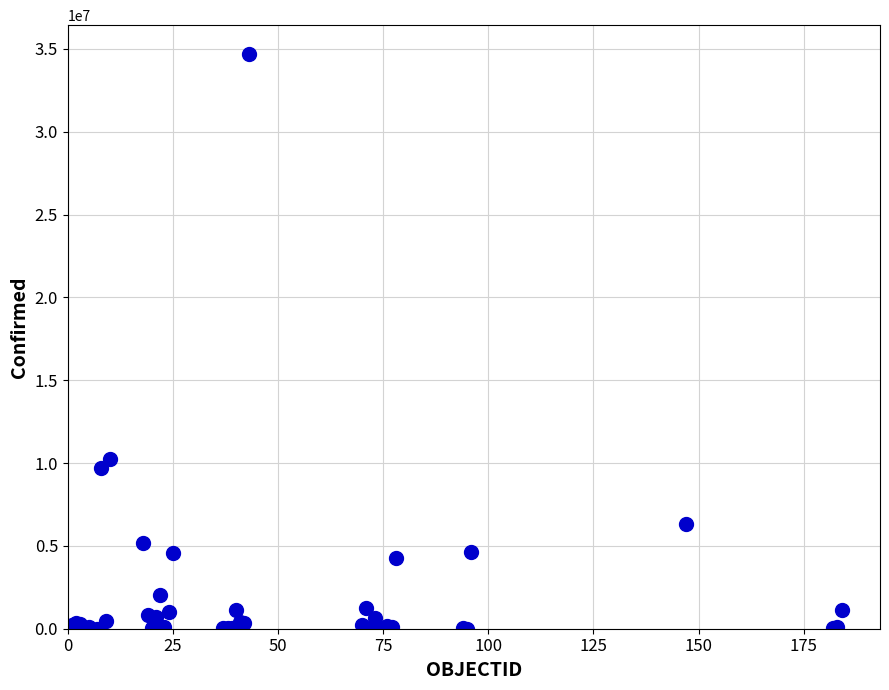

What Y value in the scatter plot is closest to 17353303?

10246170